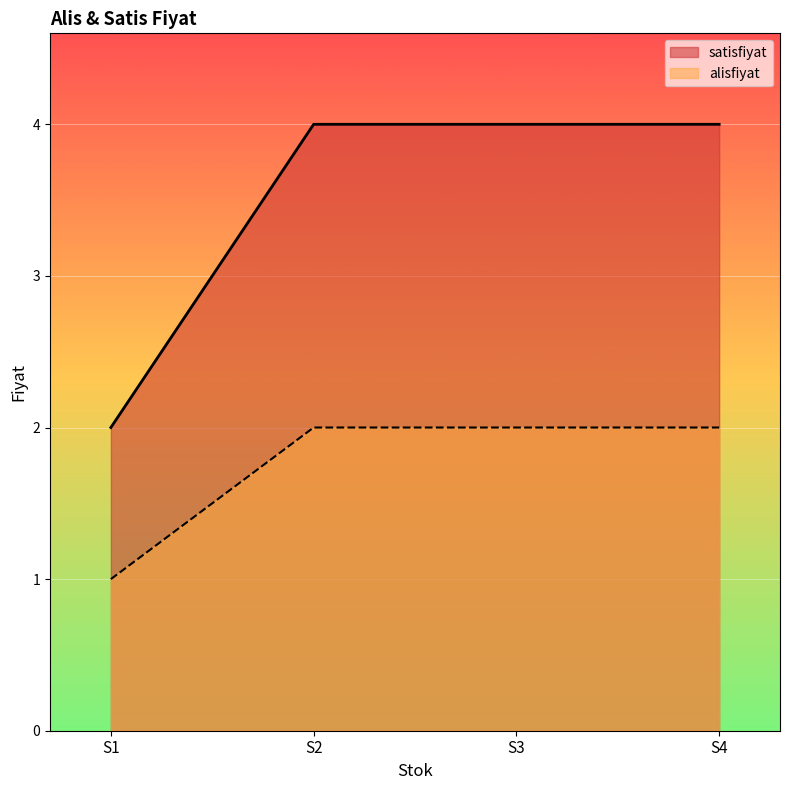

The alisfiyat series shows 0 at S1. True or false?

False